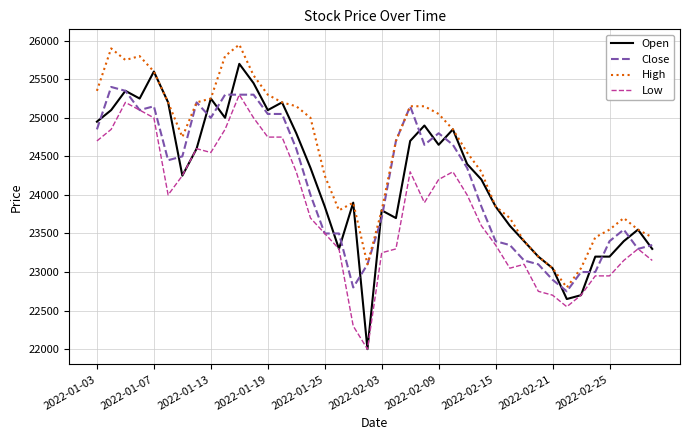

Which series has the largest total across all categories?

High